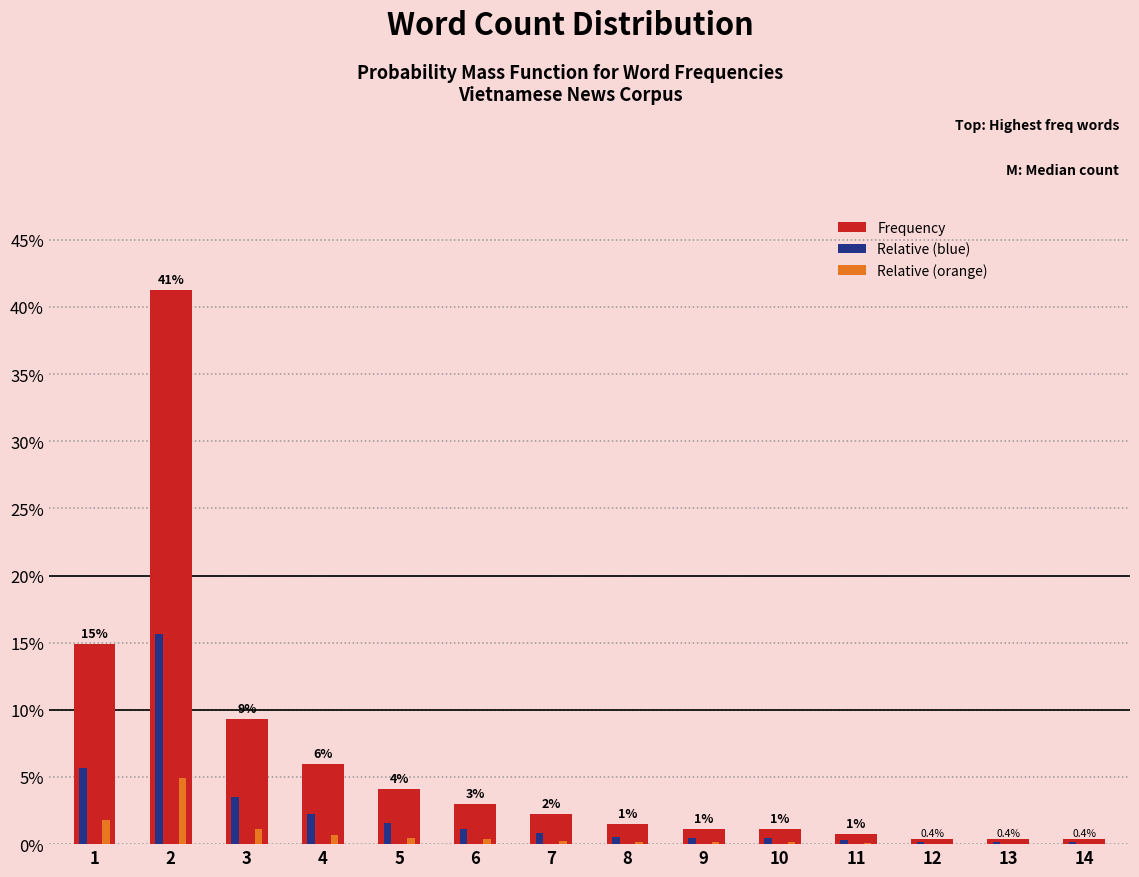

True or false: Frequency has a value of 0.4 at 12.

True